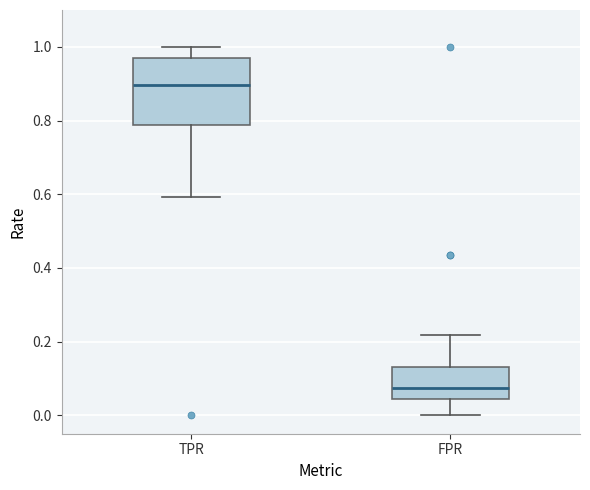

Which box's median line is the lowest?

FPR